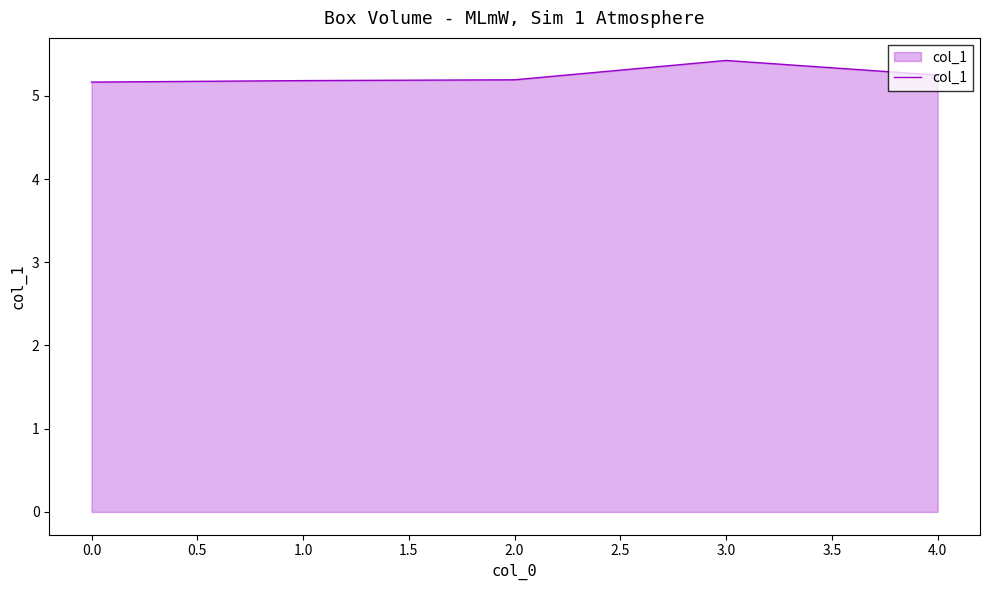

True or false: the data shows 7.2 at 3.0.

False